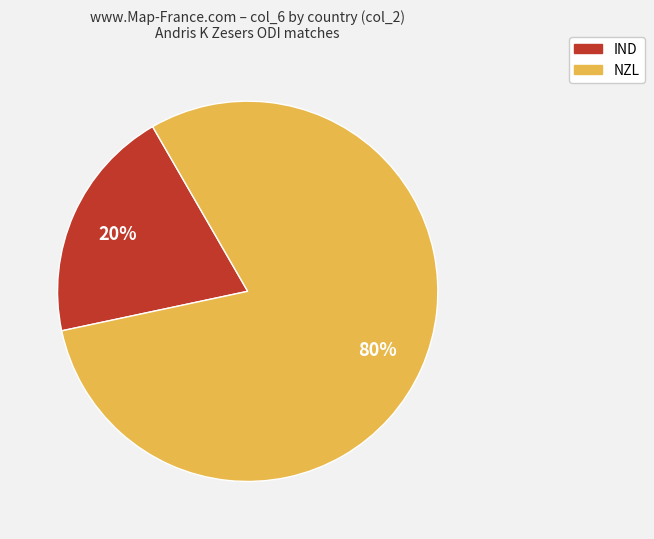

Does IND represent more than half of the total?

No